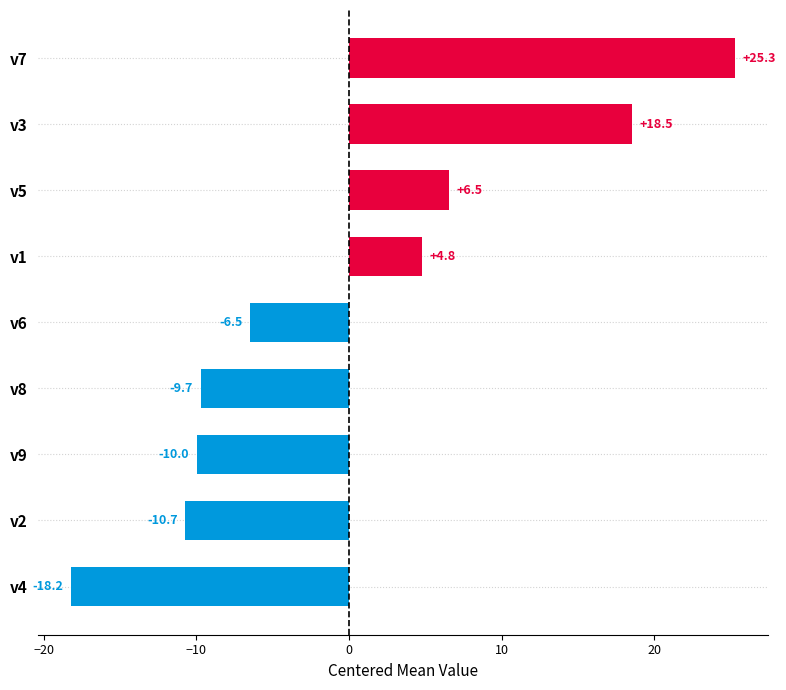

What is the maximum value shown in the chart?

25.3